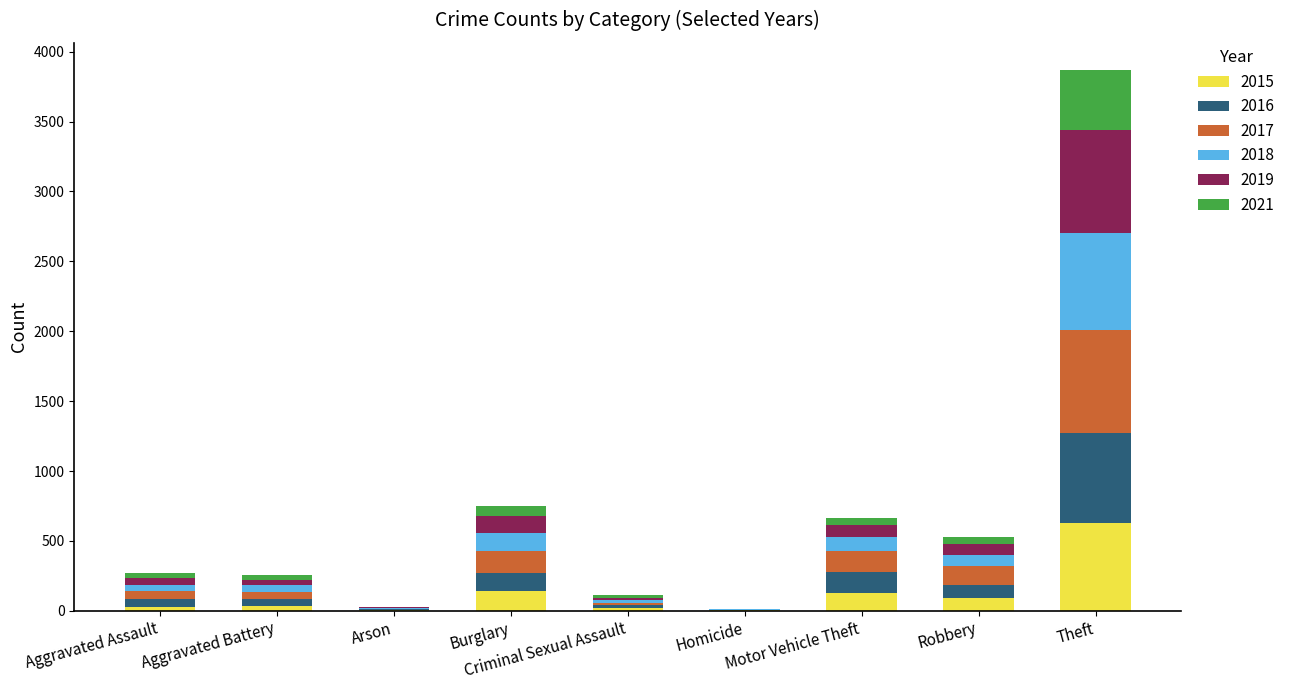

At which category is the sum across all series the highest?

Theft